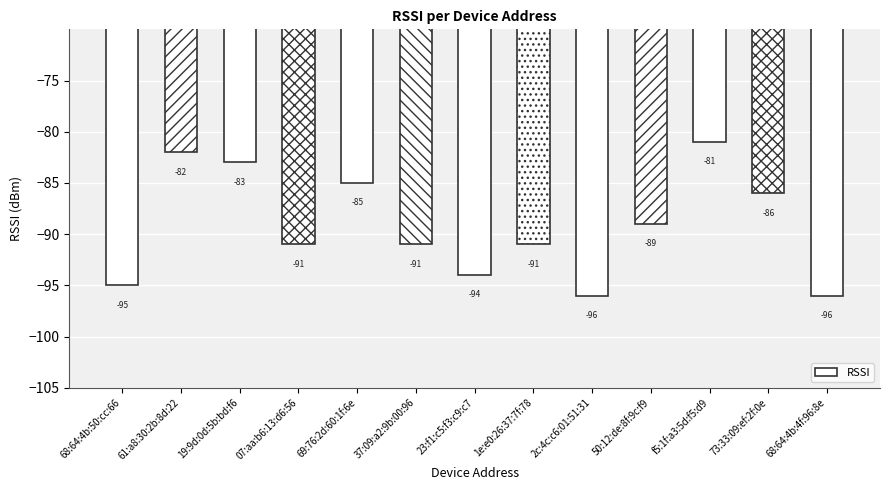

What is the label of the 5th bar from the left?

69:76:2d:60:1f:6e